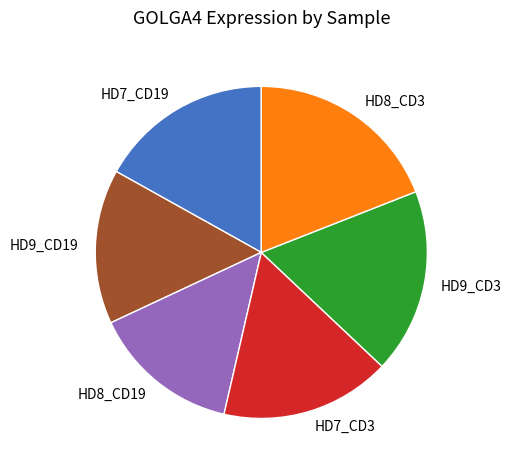

Approximately how many times larger is the value at HD9_CD19 compared to HD8_CD19?

1.0